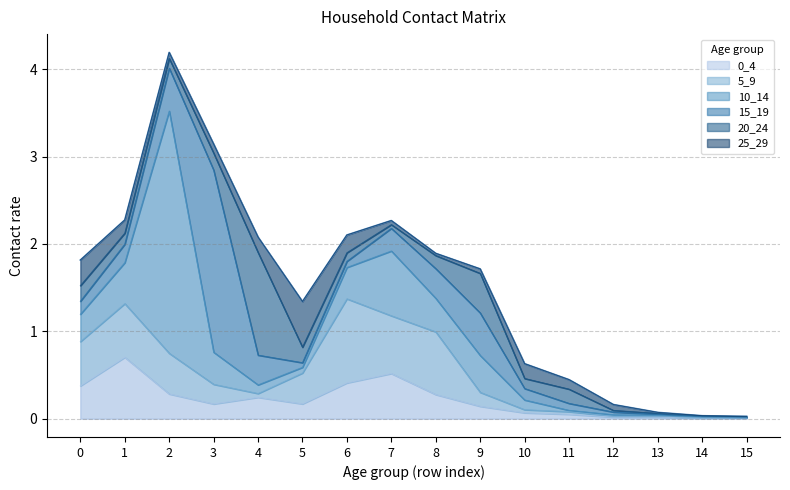

Reading left to right, transcribe all the data shown in this chart.

0_4: 0.4	0.7	0.3	0.2	0.2	0.2	0.4	0.5	0.3	0.1	0.1	0.0	0.0	0.0	0.0	0.0
5_9: 0.5	0.6	0.5	0.2	0.0	0.4	1.0	0.7	0.7	0.2	0.0	0.0	0.0	0.0	0.0	0.0
10_14: 0.3	0.5	2.8	0.4	0.1	0.1	0.4	0.7	0.4	0.4	0.1	0.0	0.0	0.0	0.0	0.0
15_19: 0.1	0.2	0.5	2.1	0.3	0.1	0.1	0.3	0.3	0.5	0.1	0.1	0.0	0.0	0.0	0.0
20_24: 0.2	0.1	0.1	0.2	1.2	0.2	0.1	0.0	0.1	0.5	0.1	0.2	0.0	0.0	0.0	0.0
25_29: 0.3	0.2	0.1	0.1	0.2	0.5	0.2	0.0	0.0	0.1	0.2	0.1	0.1	0.0	0.0	0.0